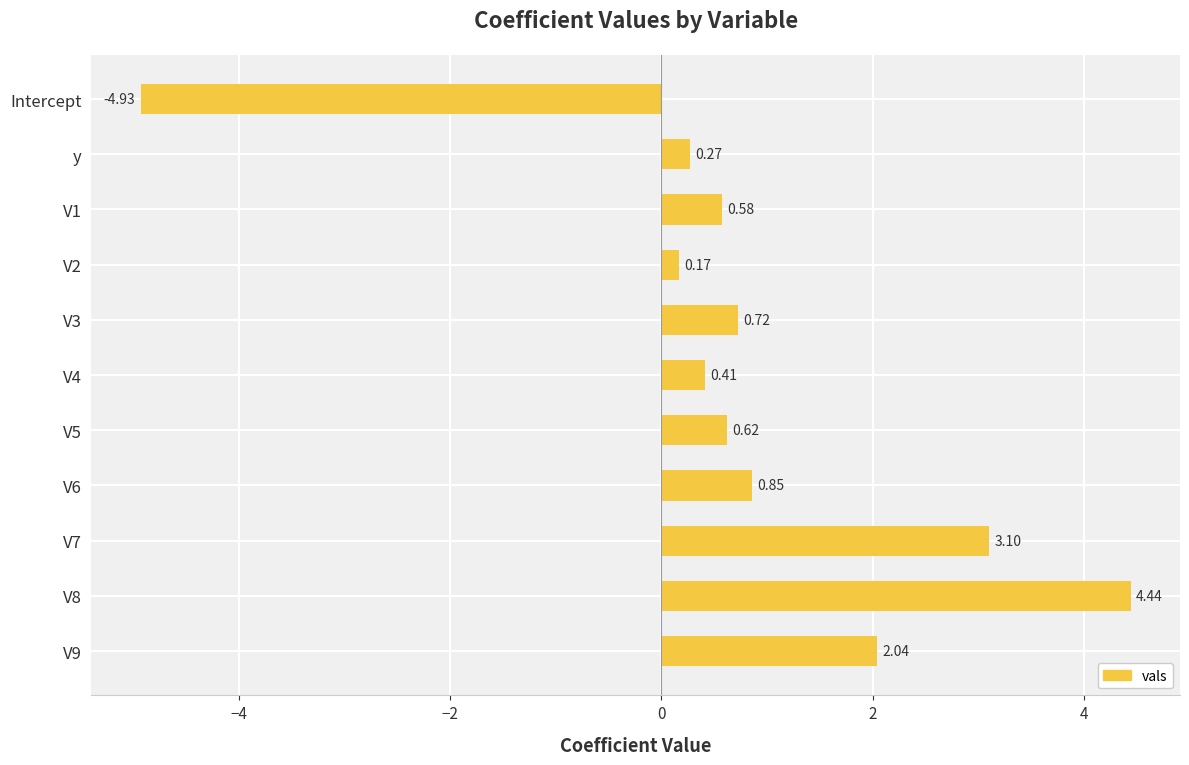

Rank the categories by value from highest to lowest.

V8, V7, V9, V6, V3, V5, V1, V4, y, V2, Intercept